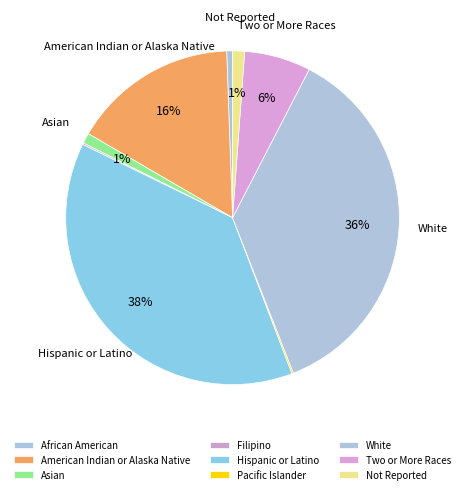

Which category has the biggest portion of the pie?

Hispanic or Latino